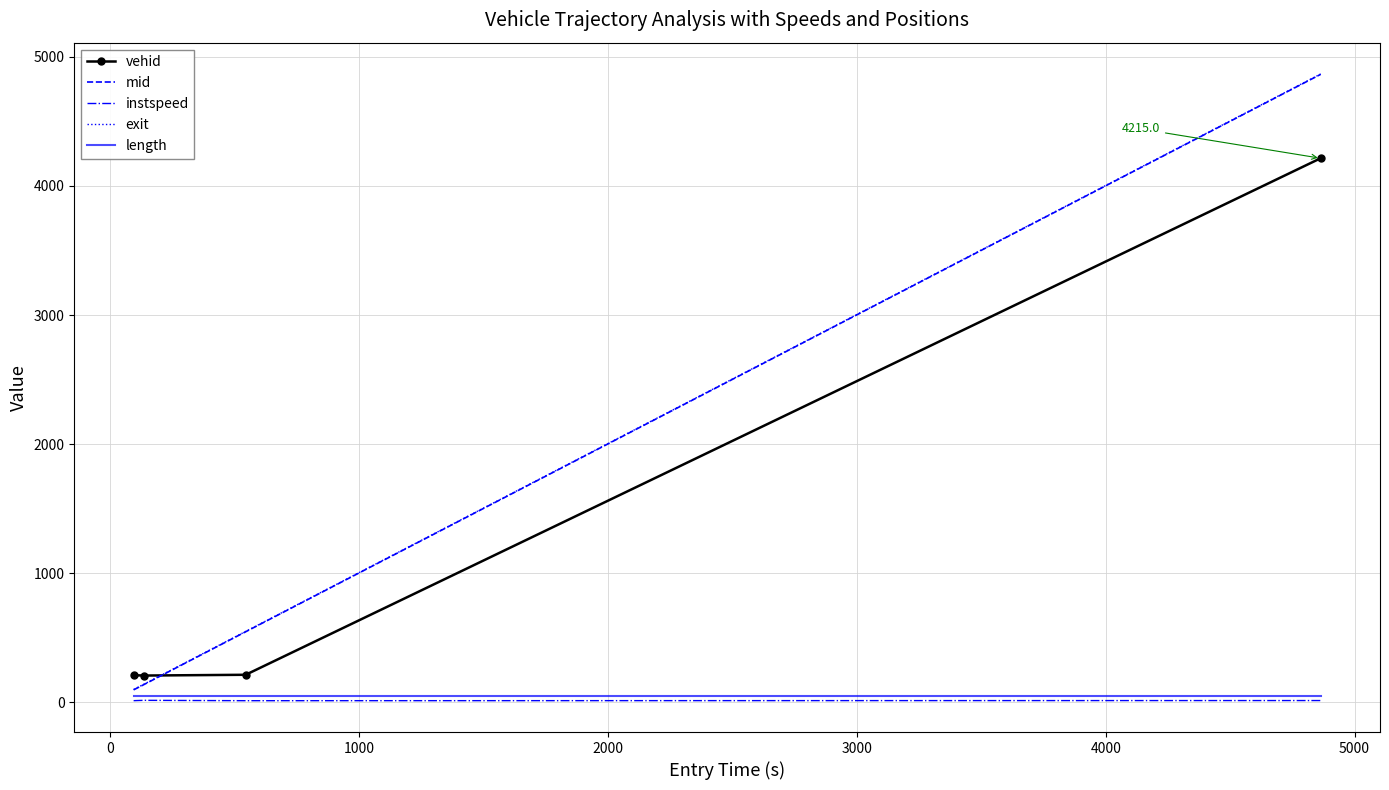

True or false: length and vehid intersect in this chart.

False